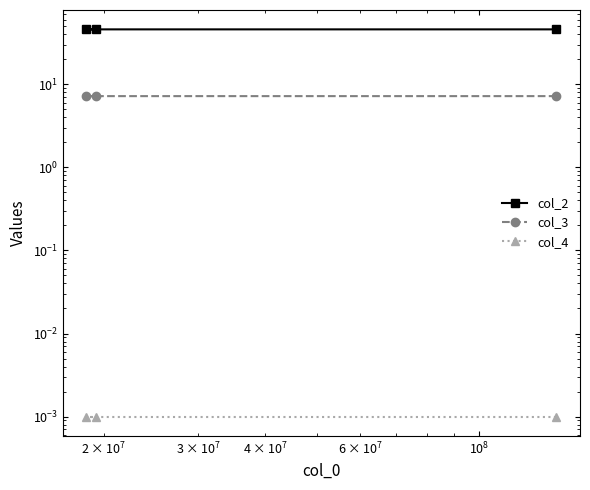

What is the value of the col_3 point at the 3rd from the left?

7.2